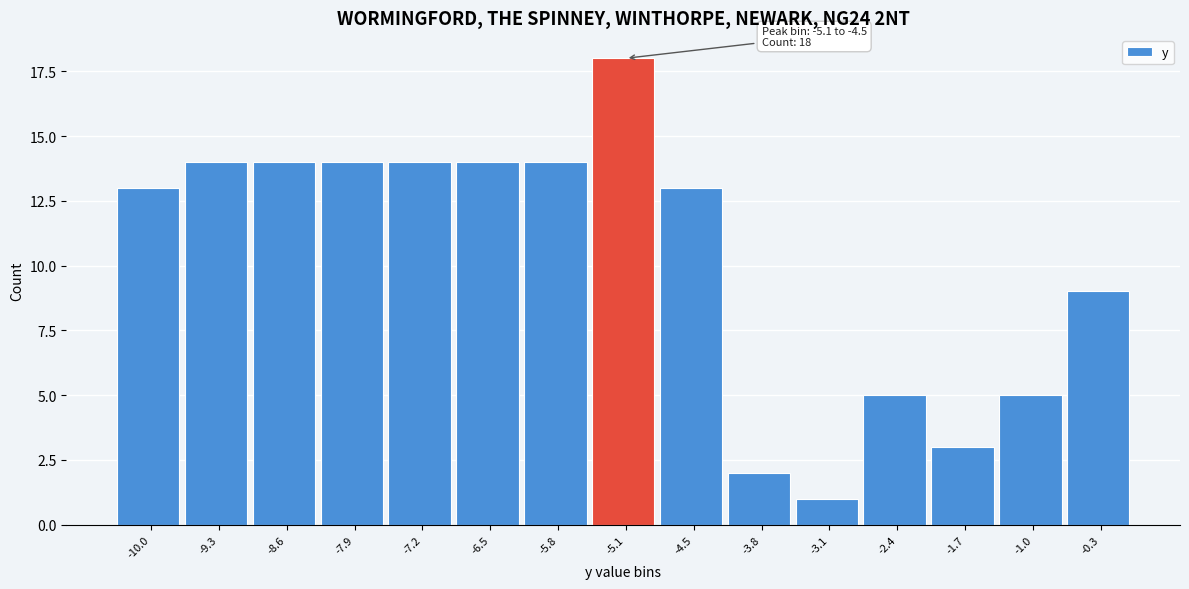

Reading left to right, what are all the values shown in this chart?

13	14	14	14	14	14	14	18	13	2	1	5	3	5	9